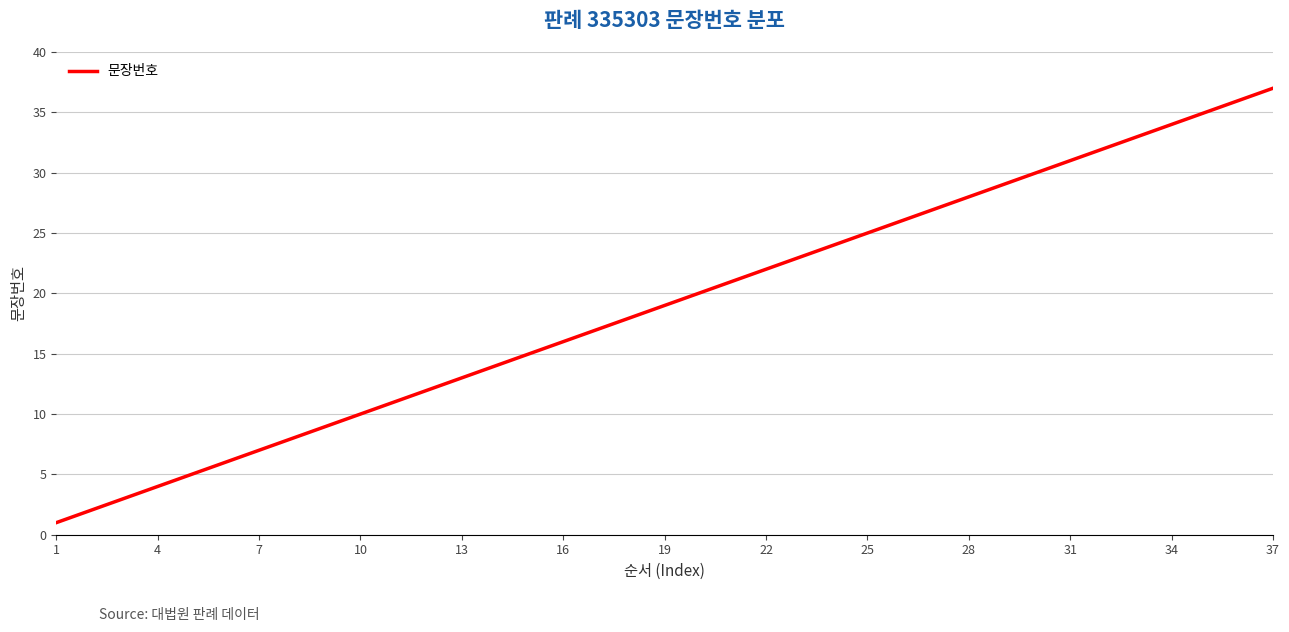

What is the maximum value shown in the chart?

37